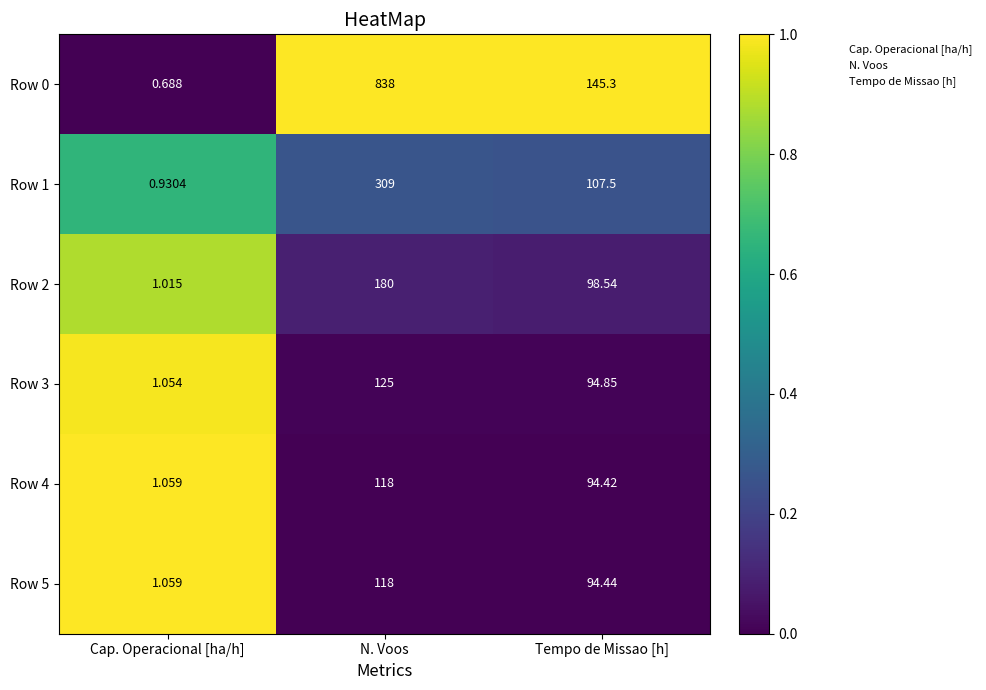

At which category does the chart reach its peak across all series?

N. Voos